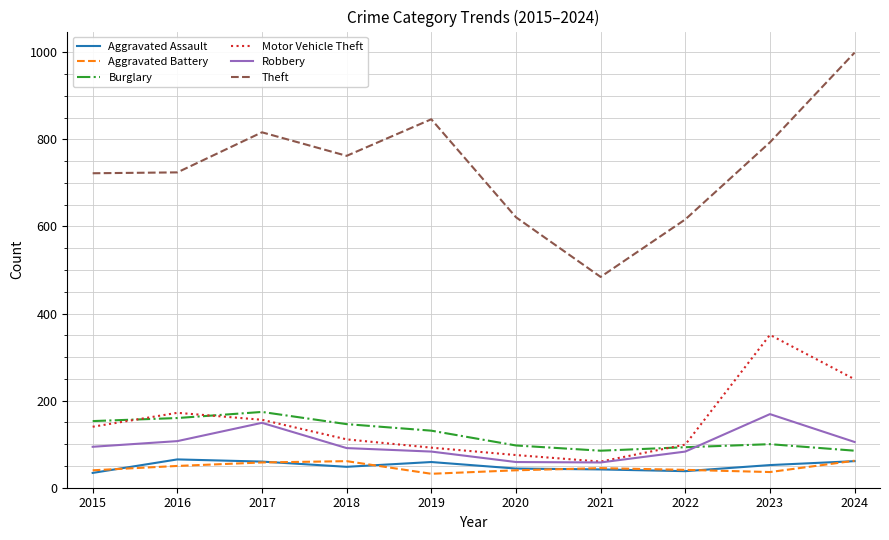

In Robbery, how many points are higher than both neighbors (excluding endpoints)?

2